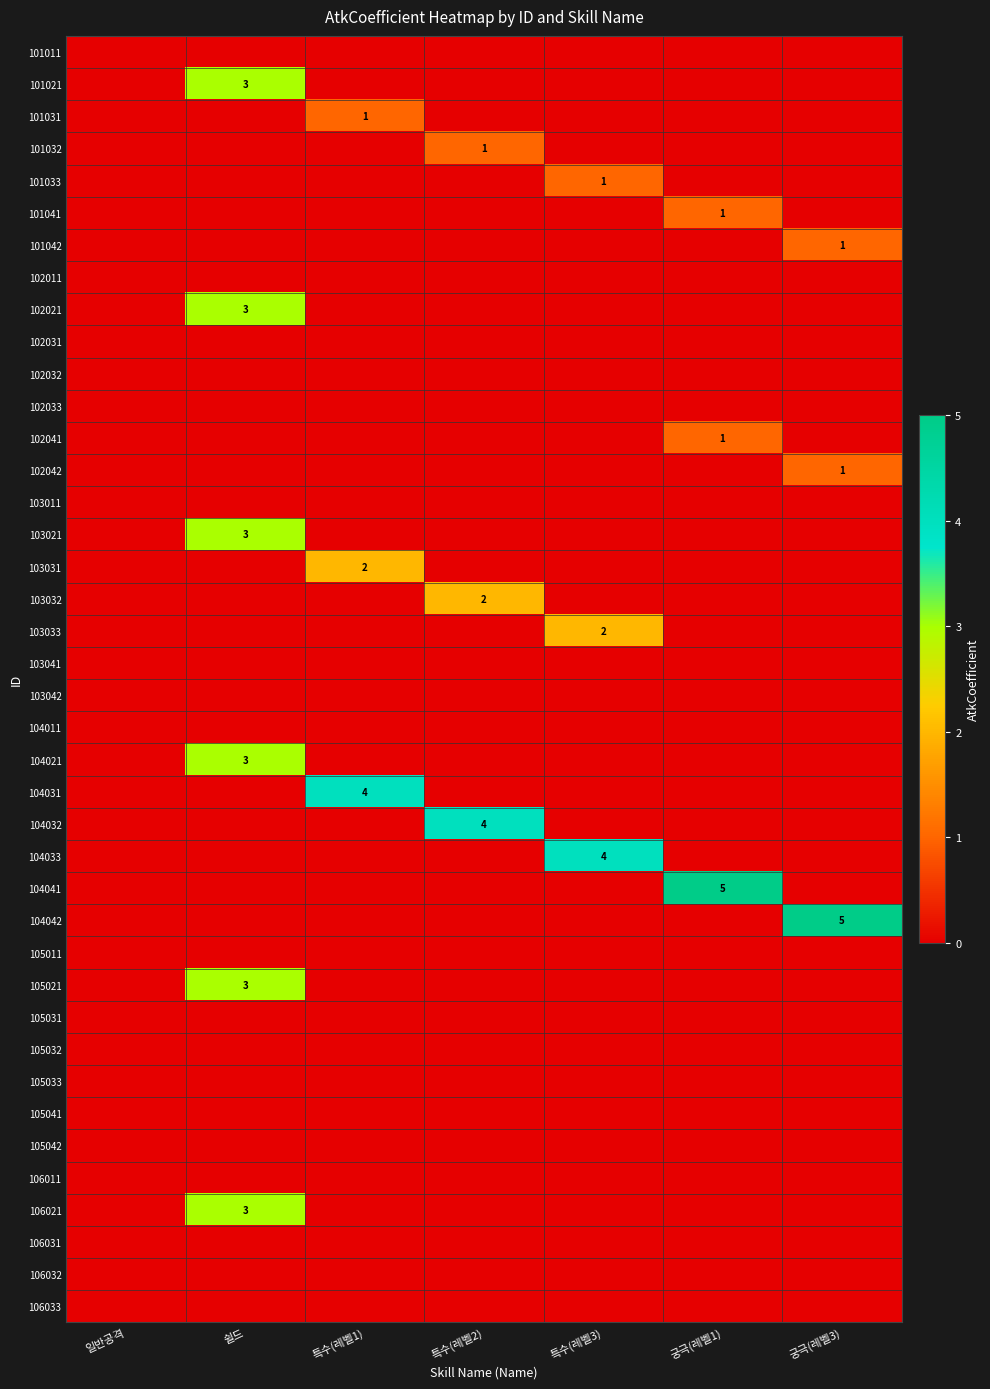

What is the total value across all series at 쉴드?

18